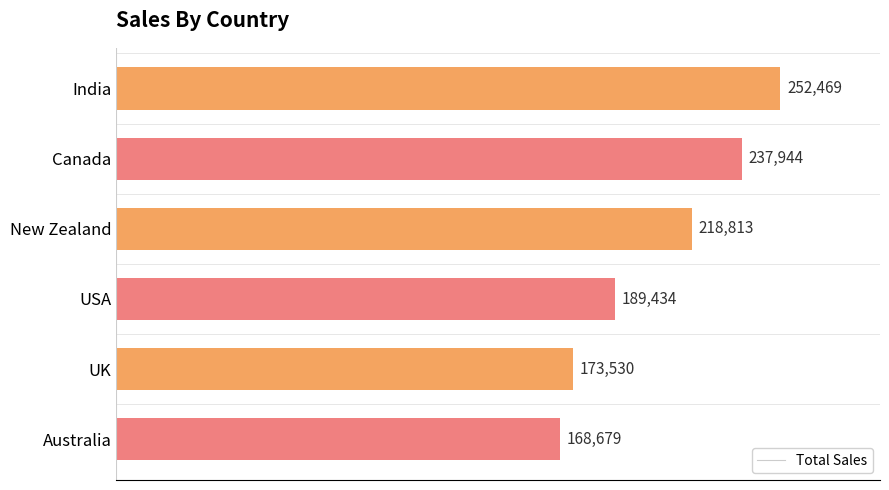

How many data points are less than 218813?

3